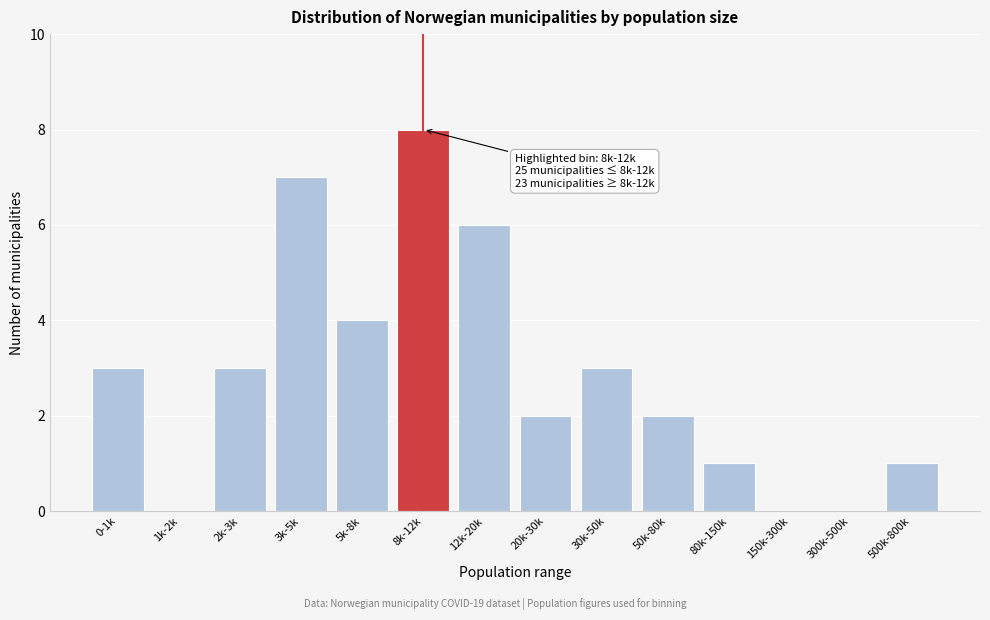

Reading left to right, transcribe all the data shown in this chart.

0-1k=3	1k-2k=0	2k-3k=3	3k-5k=7	5k-8k=4	8k-12k=8	12k-20k=6	20k-30k=2	30k-50k=3	50k-80k=2	80k-150k=1	150k-300k=0	300k-500k=0	500k-800k=1